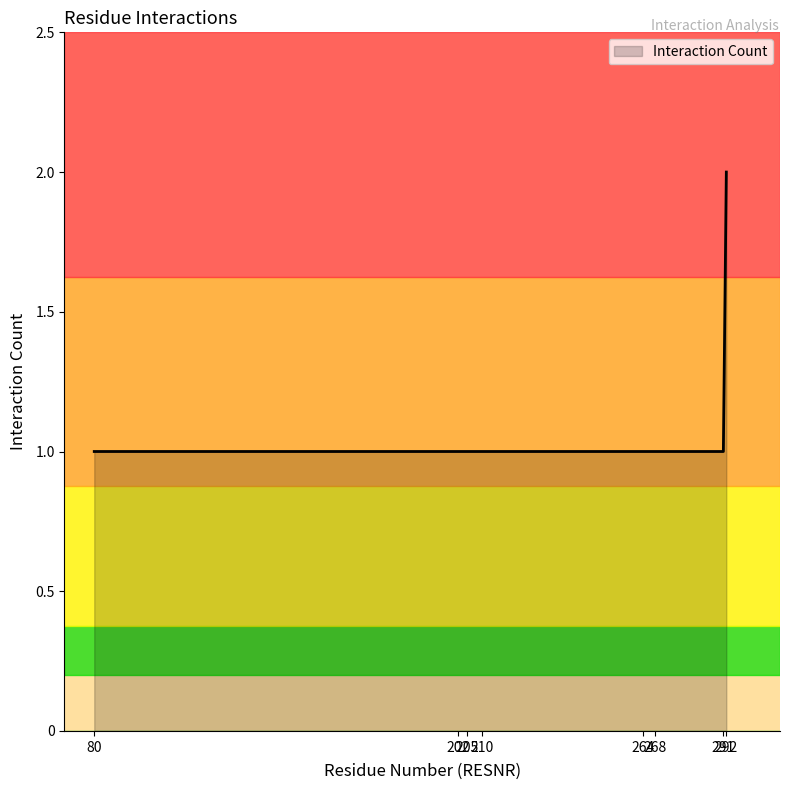

Is it true that the value at 292 is 3?

False